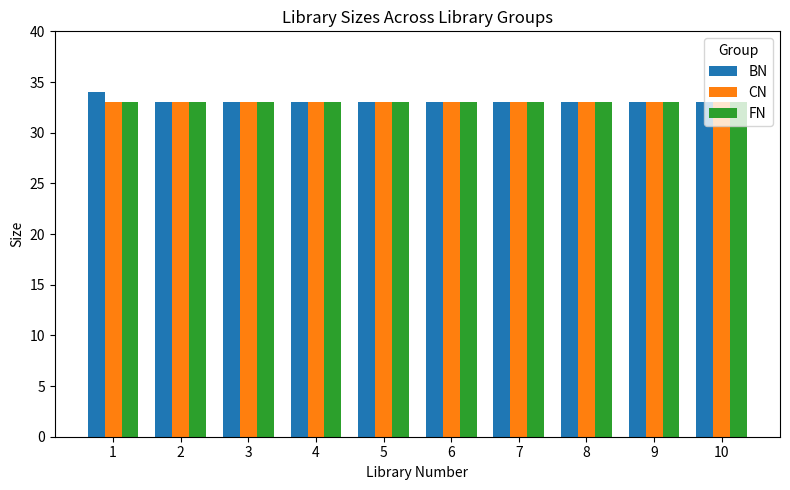

The CN series shows 54 at 7. True or false?

False